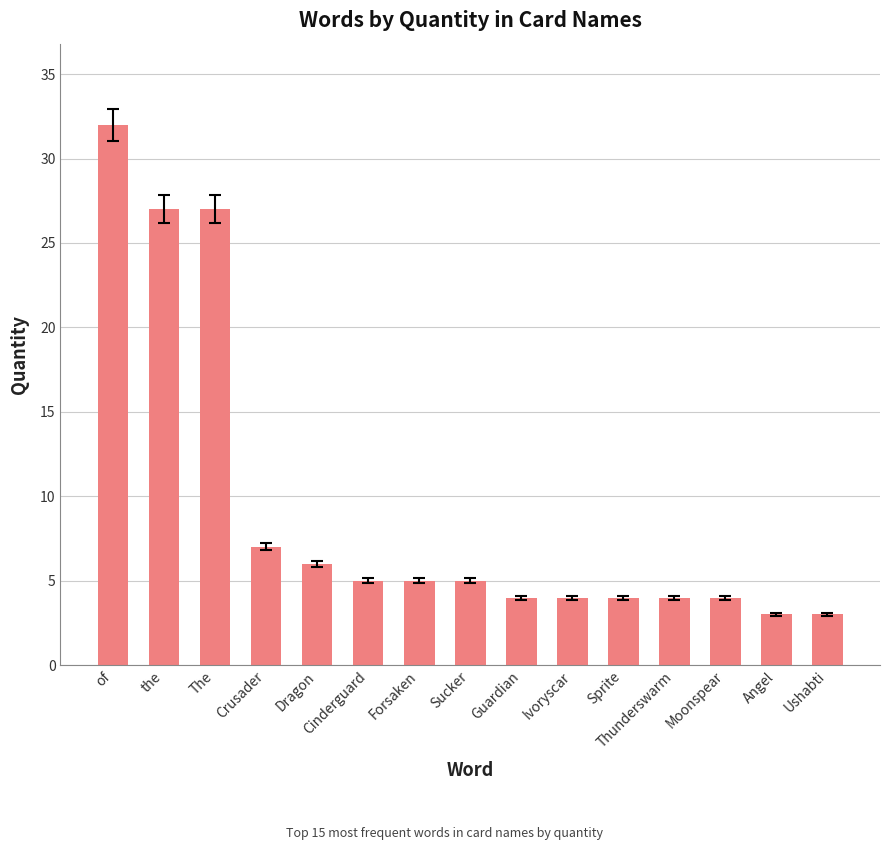

The value at Ushabti is 5. True or false?

False